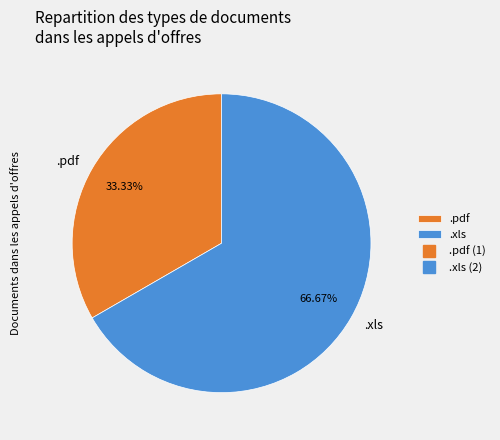

What is the largest slice in the pie chart?

.xls